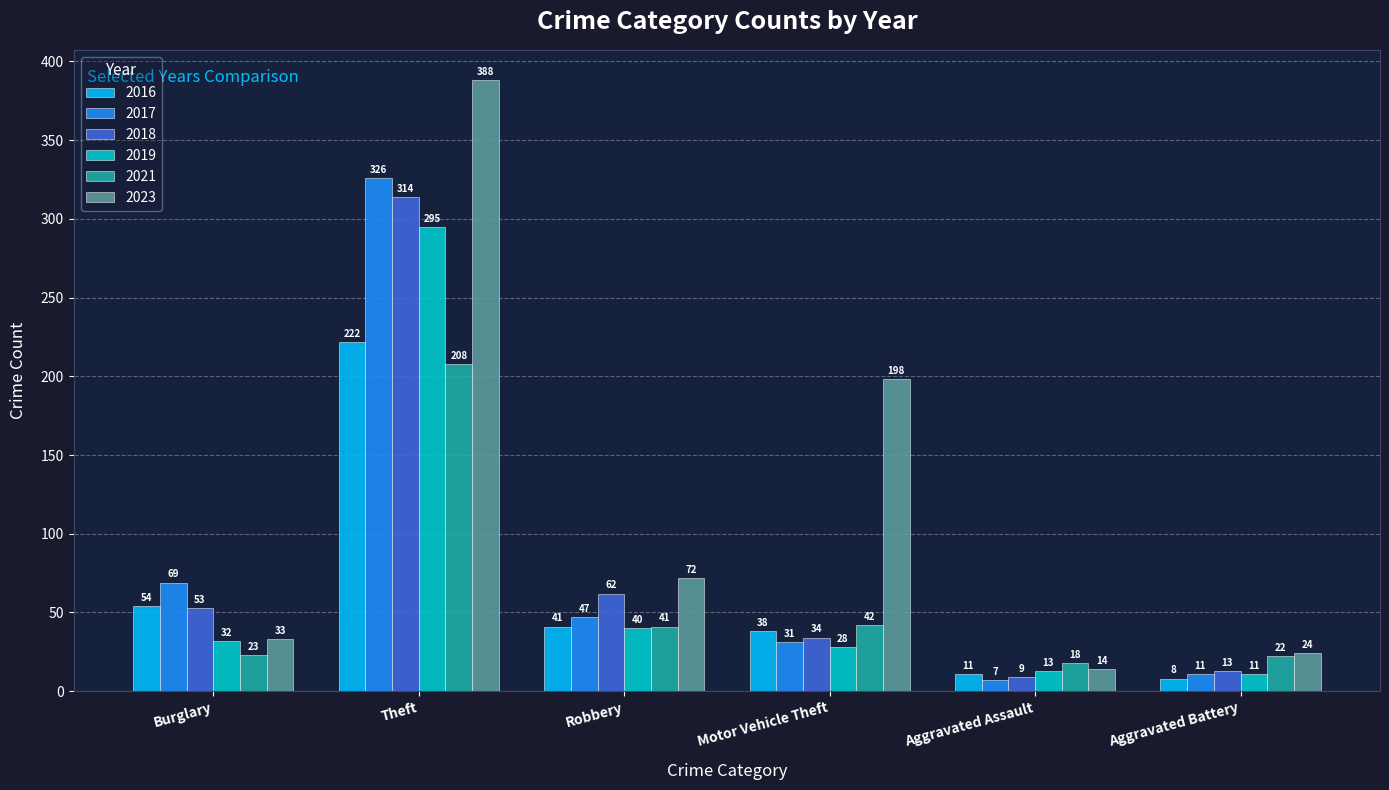

How many groups of bars are there?

6